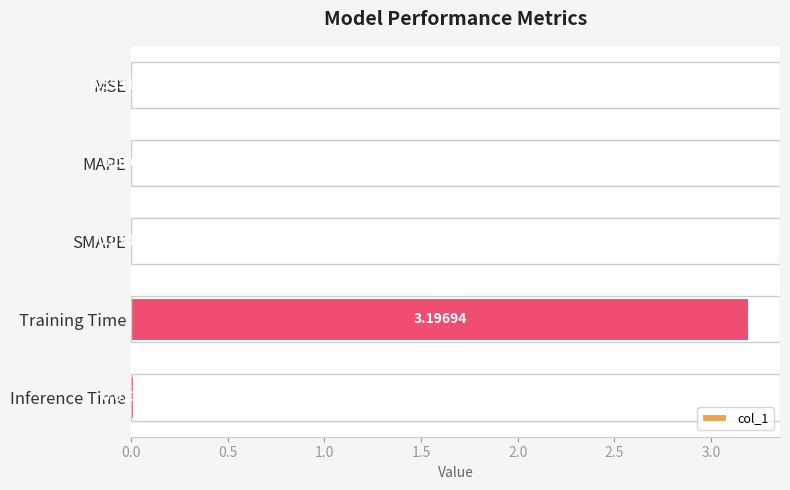

Count the number of data series in this chart.

1